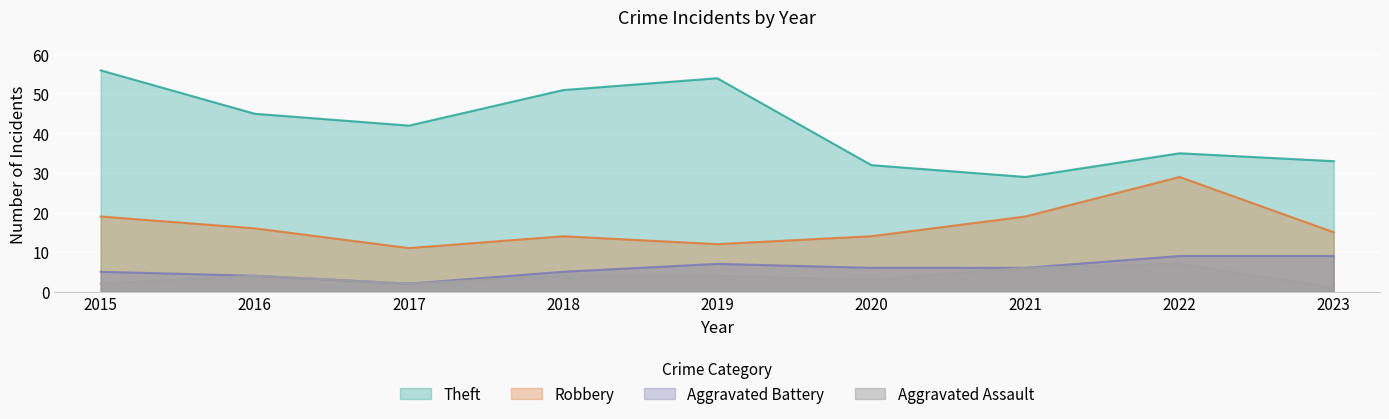

List the labels in order of Robbery value, smallest first.

2017, 2019, 2018, 2020, 2023, 2016, 2015, 2021, 2022